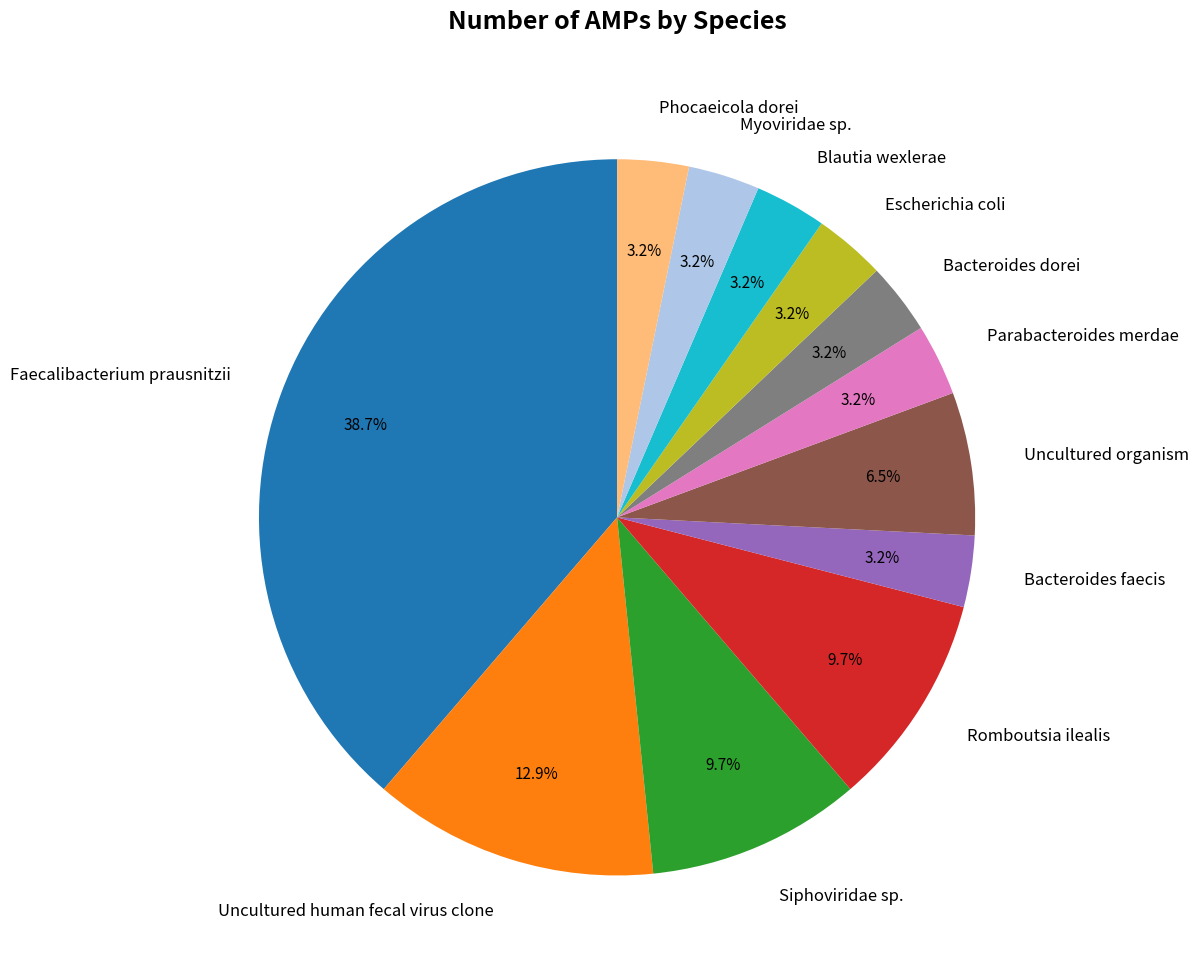

Does any single category account for the majority?

No